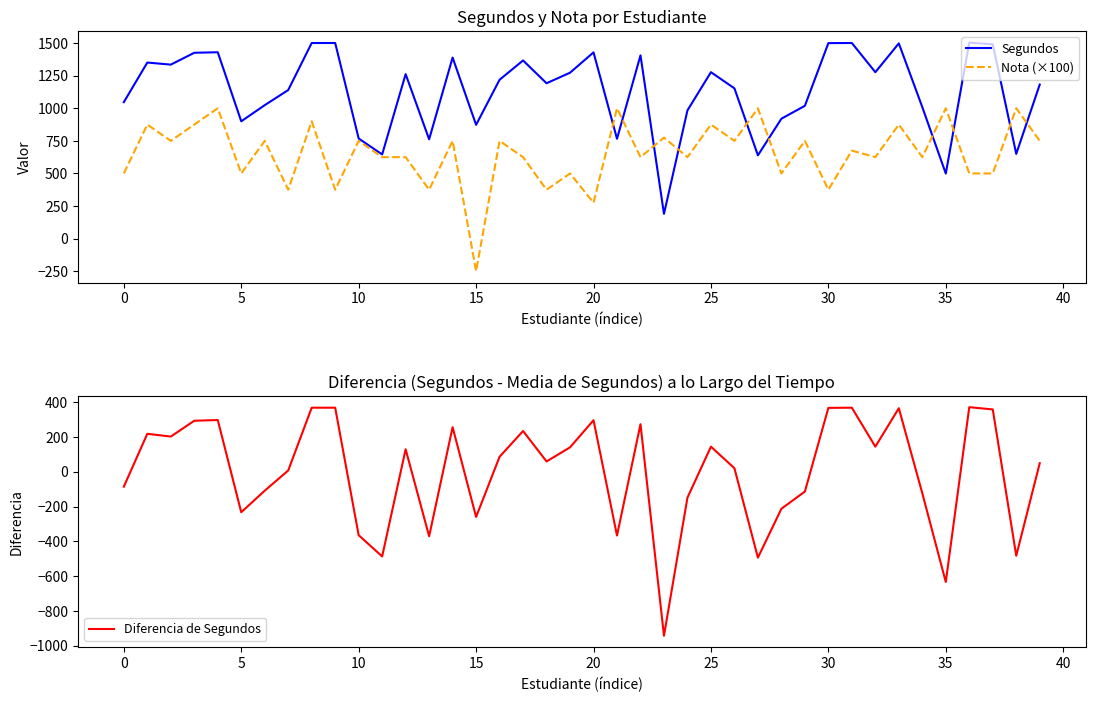

What is the highest value of the Nota (×100) series?

1000